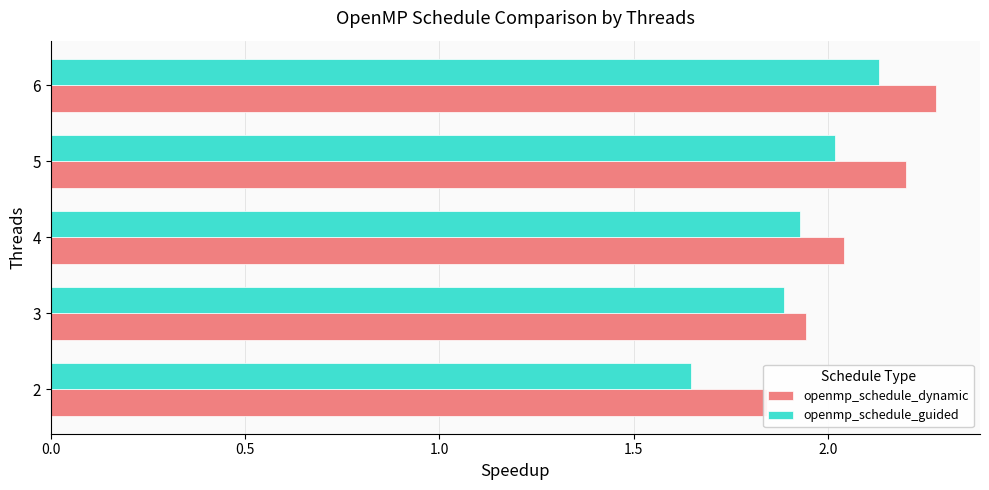

How many data points does each series have?

5